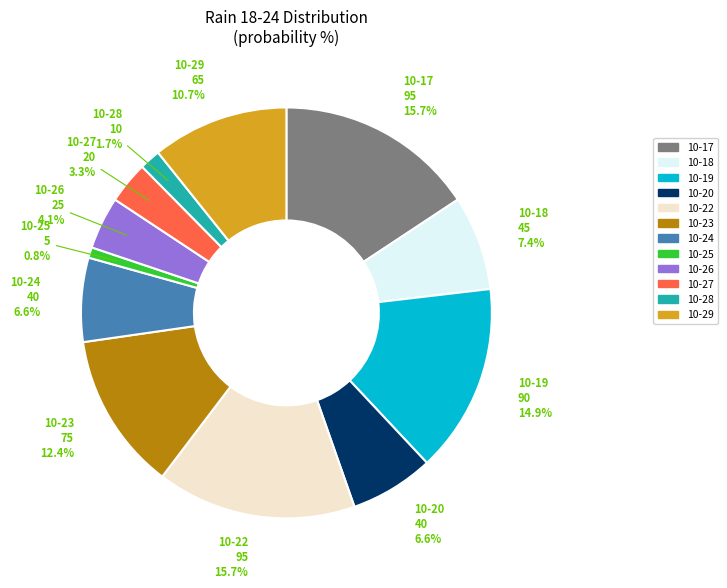

Does any single category account for the majority?

No